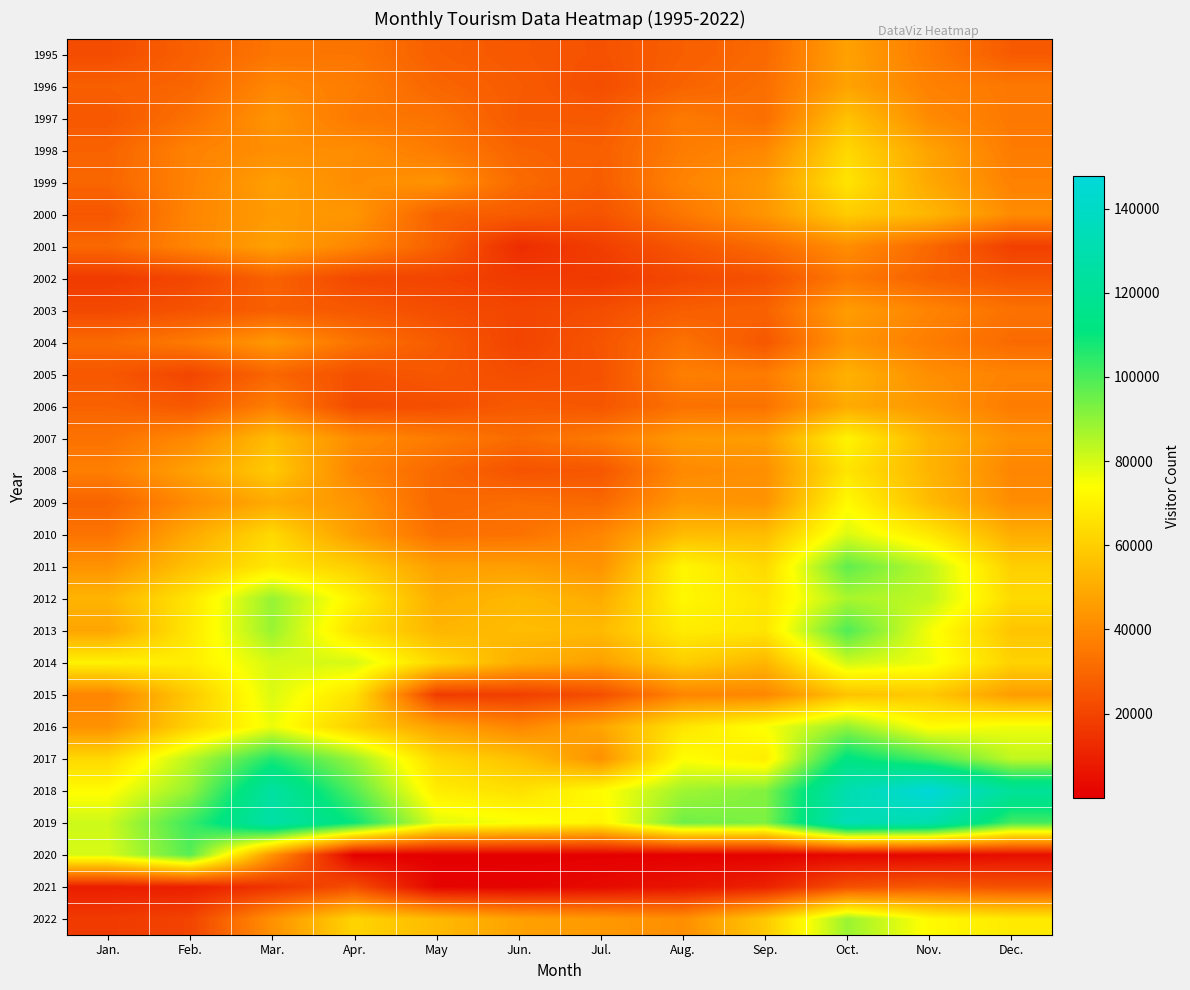

Which category has the lowest value across all series?

Apr.